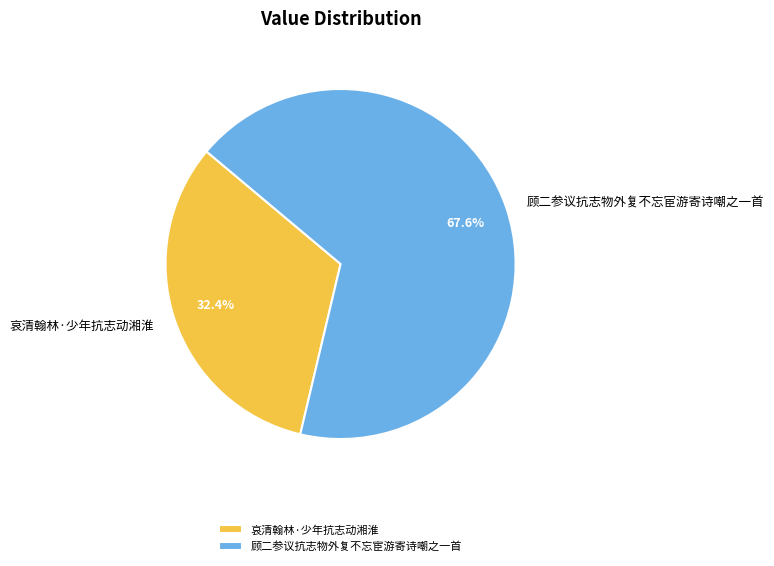

To the nearest percent, what portion does 顾二参议抗志物外复不忘宦游寄诗嘲之一首 represent?

68%